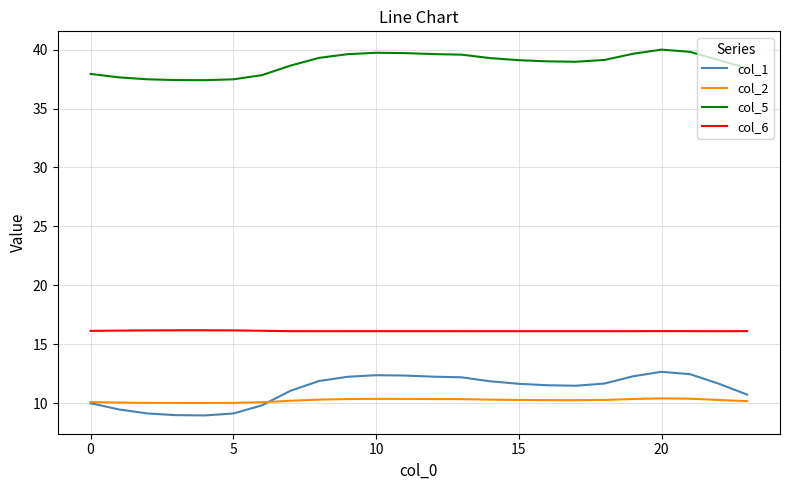

List the series in order of their peak value, highest first.

col_5, col_6, col_1, col_2